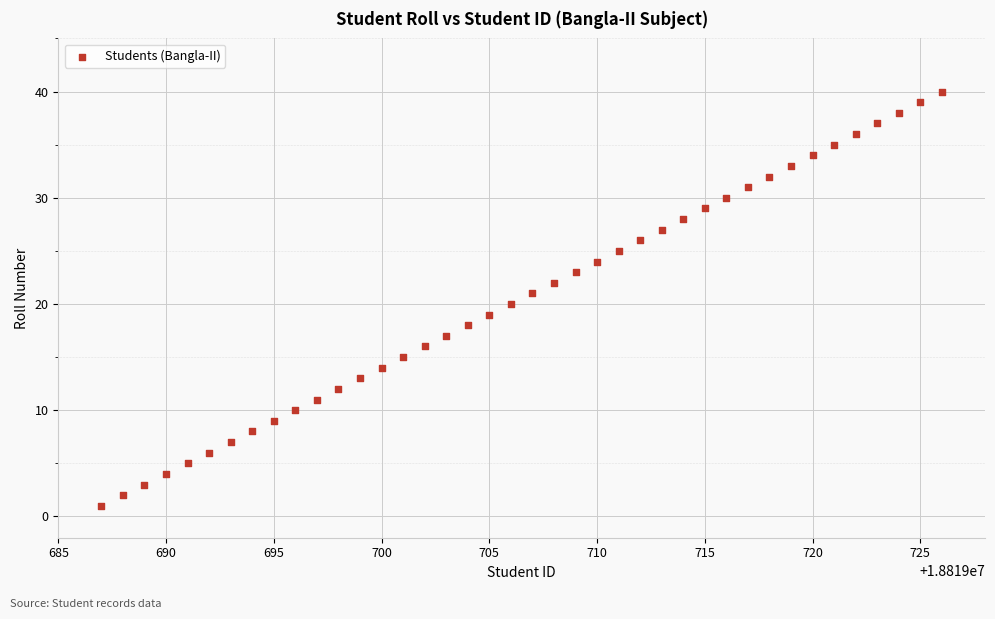

What is the range of Y values (max minus min)?

39